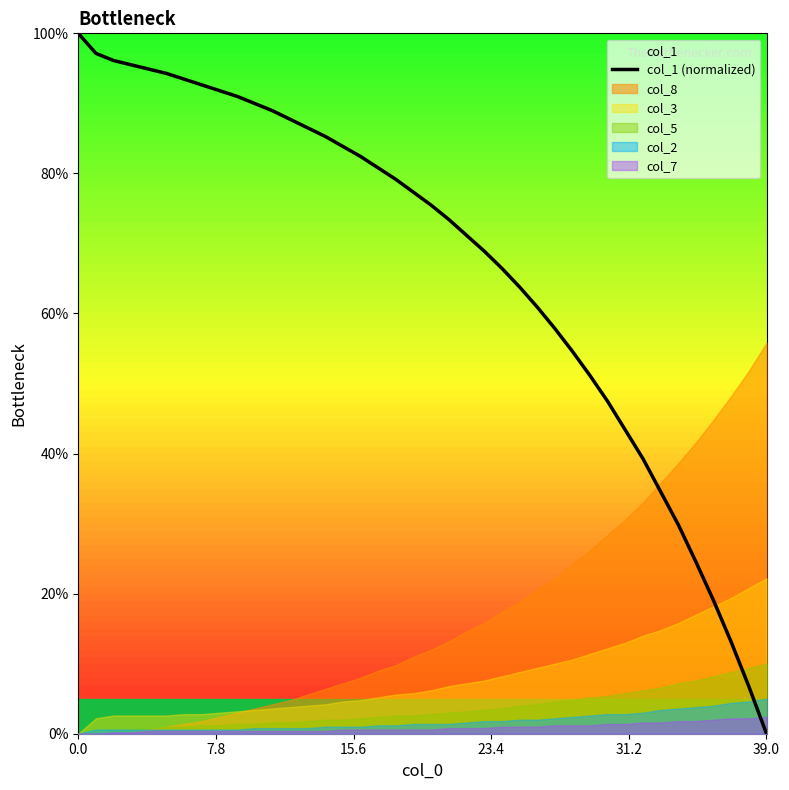

At which label does col_1 (normalized) reach its minimum?

39.0